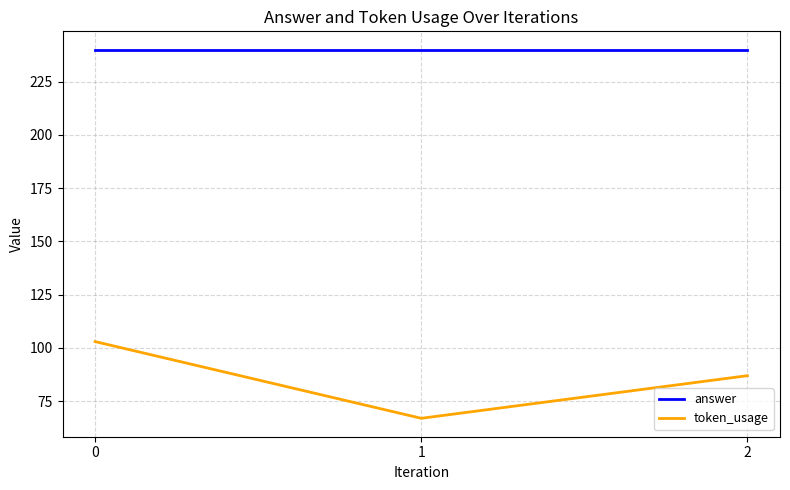

How many distinct data groups are displayed?

2